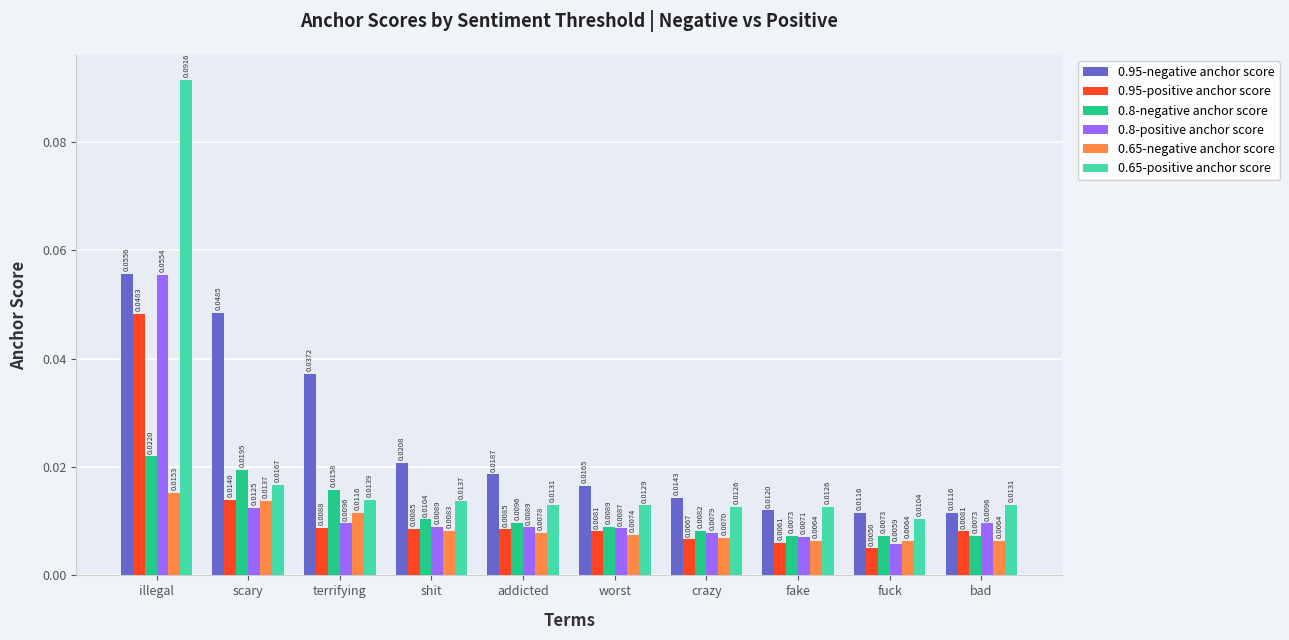

Which series has the largest total across all categories?

0.95-negative anchor score